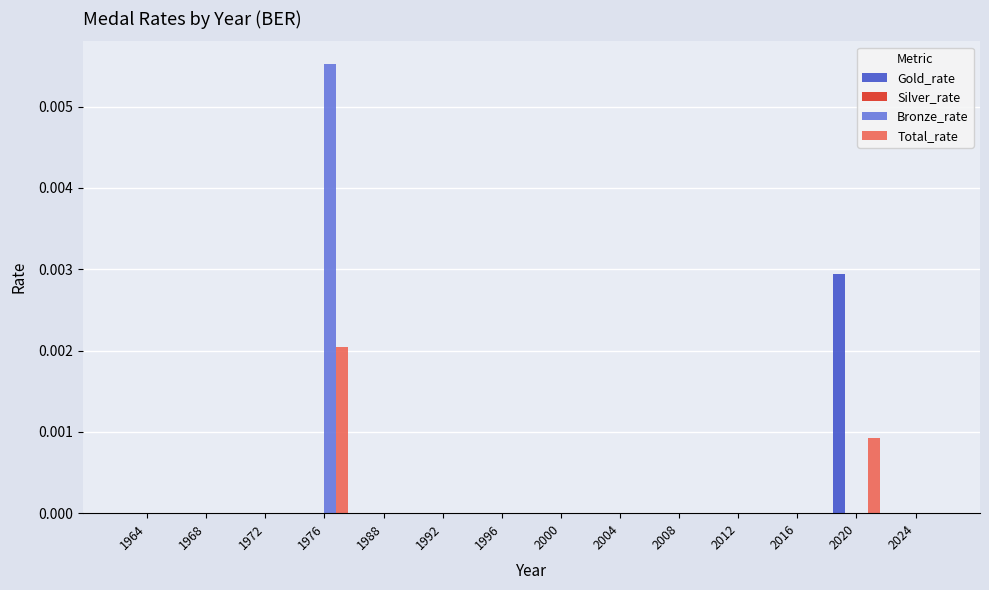

The value of Total_rate at 2000 is 0.0. True or false?

True